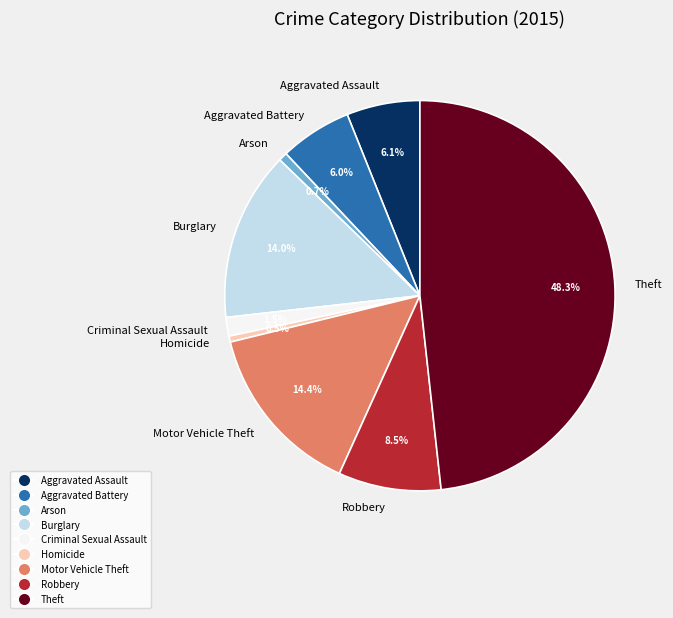

Is it true that Motor Vehicle Theft is 14% of the pie?

True